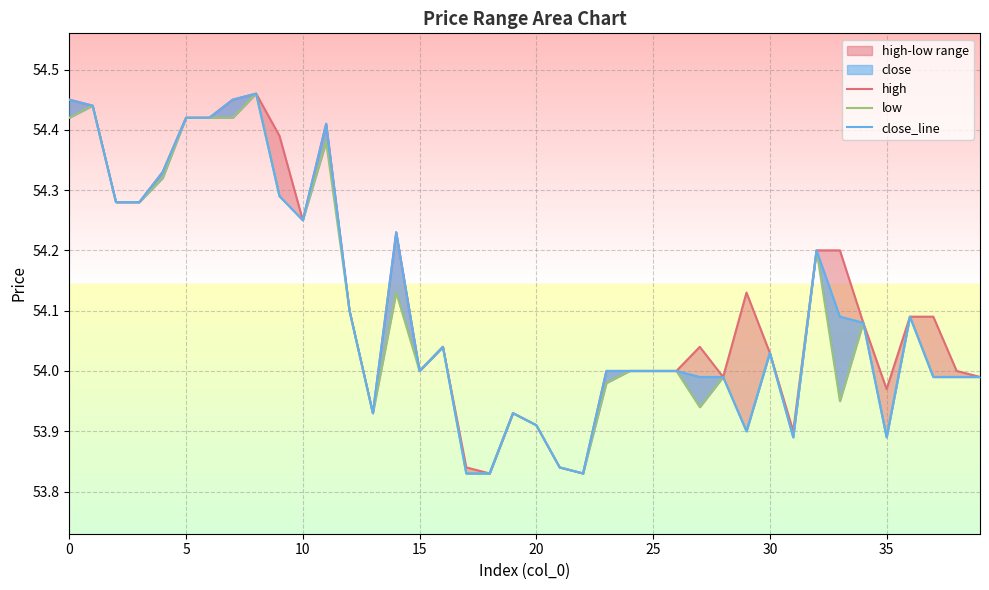

At how many categories does at least one series exceed 54?

23